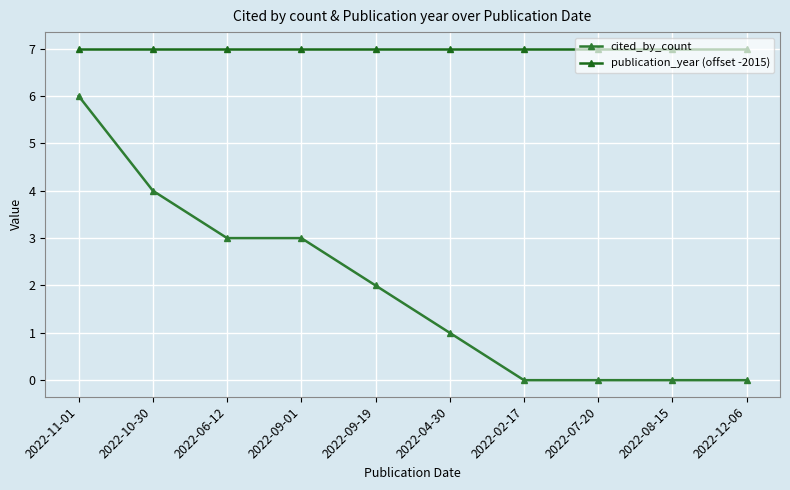

How many series are shown in this chart?

2